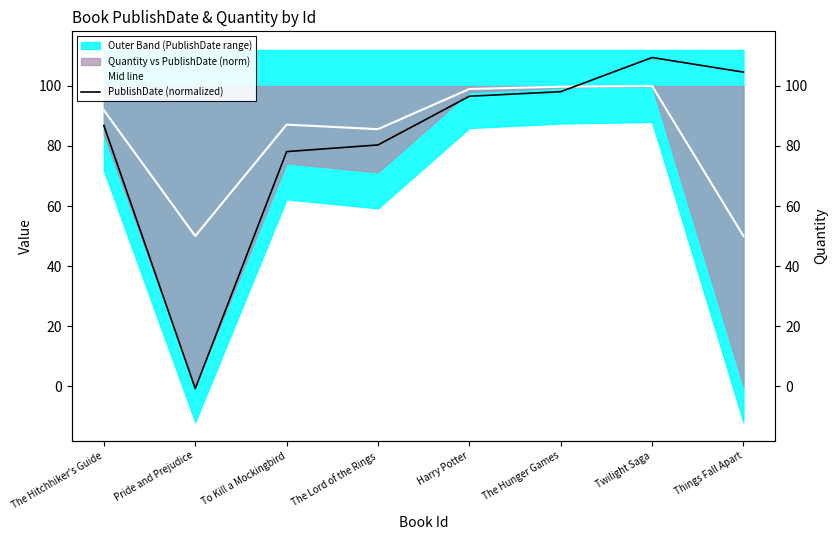

True or false: PublishDate (normalized) has a value of 18.1 at The Lord of the Rings.

False